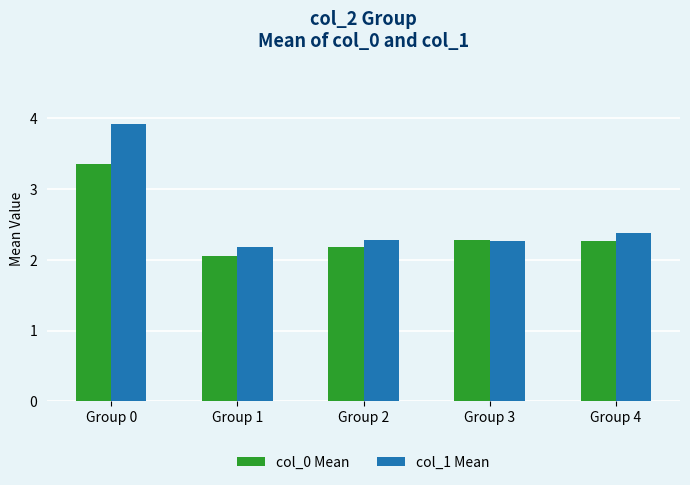

How many col_1 Mean values are between 2 and 3?

4